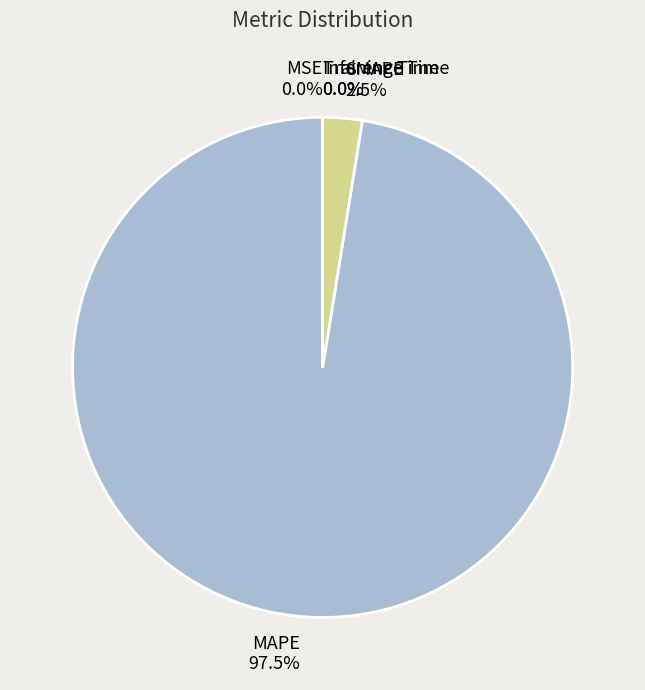

What portion of the pie excludes SMAPE?

97.5%